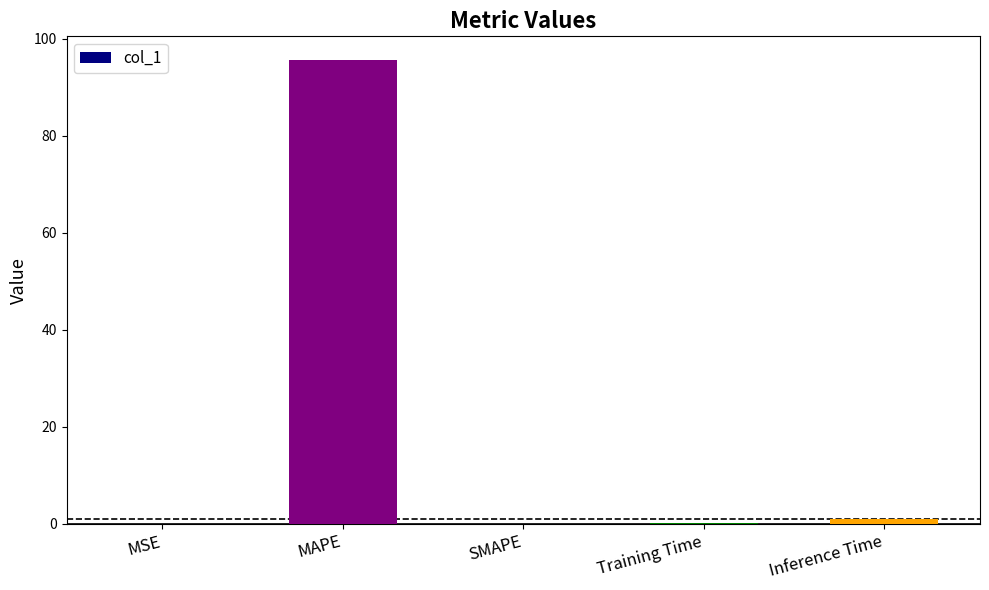

What is the maximum value shown in the chart?

95.8